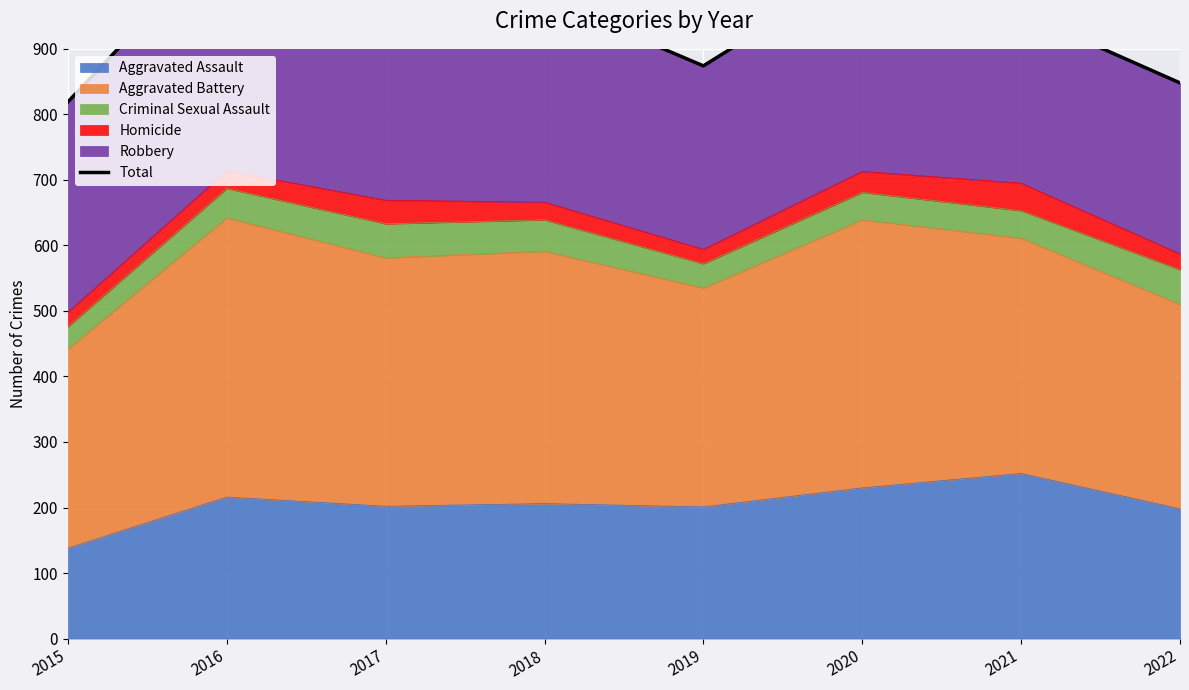

Rank the categories by value from lowest to highest.

2015, 2022, 2019, 2021, 2017, 2018, 2020, 2016